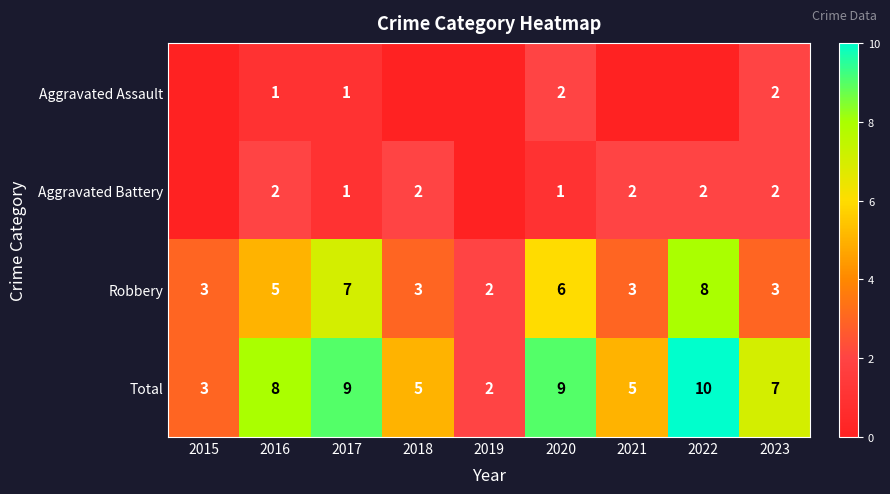

At 2020, list the series in order from smallest to largest.

Aggravated Battery, Aggravated Assault, Robbery, Total